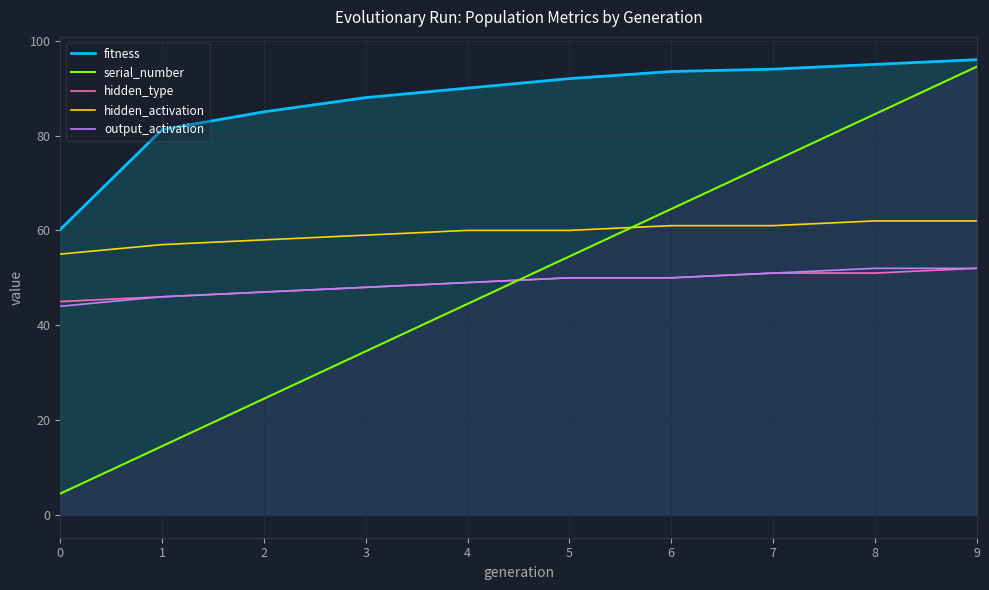

Reading right to left, transcribe all the data shown in this chart.

fitness: 96.0	95.0	94.0	93.5	92.0	90.0	88.0	85.0	81.2	60.2
serial_number: 94.5	84.5	74.5	64.5	54.5	44.5	34.5	24.5	14.5	4.5
hidden_type: 52.0	51.0	51.0	50.0	50.0	49.0	48.0	47.0	46.0	45.0
hidden_activation: 62.0	62.0	61.0	61.0	60.0	60.0	59.0	58.0	57.0	55.0
output_activation: 52.0	52.0	51.0	50.0	50.0	49.0	48.0	47.0	46.0	44.0